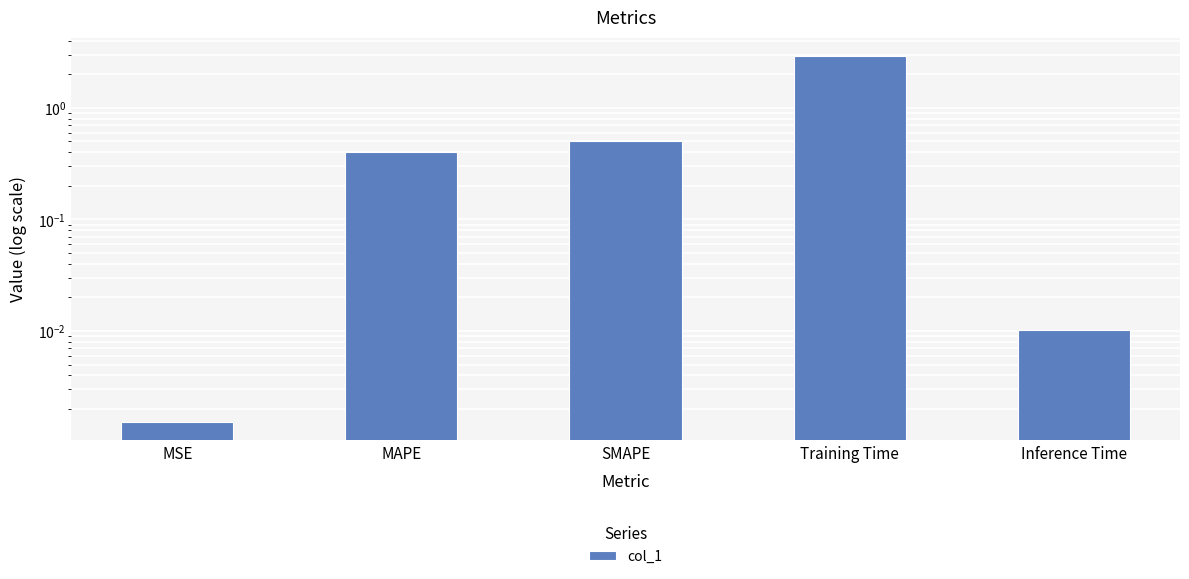

What is the label of the 4th bar from the left?

Training Time